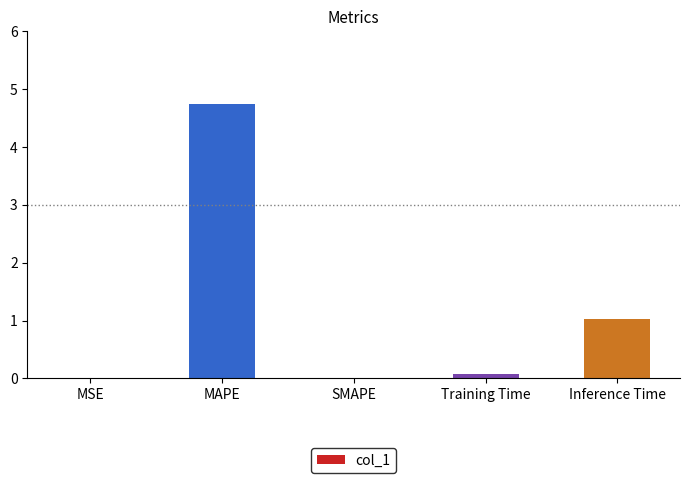

What is the sum of the values at Inference Time and MAPE?

5.8